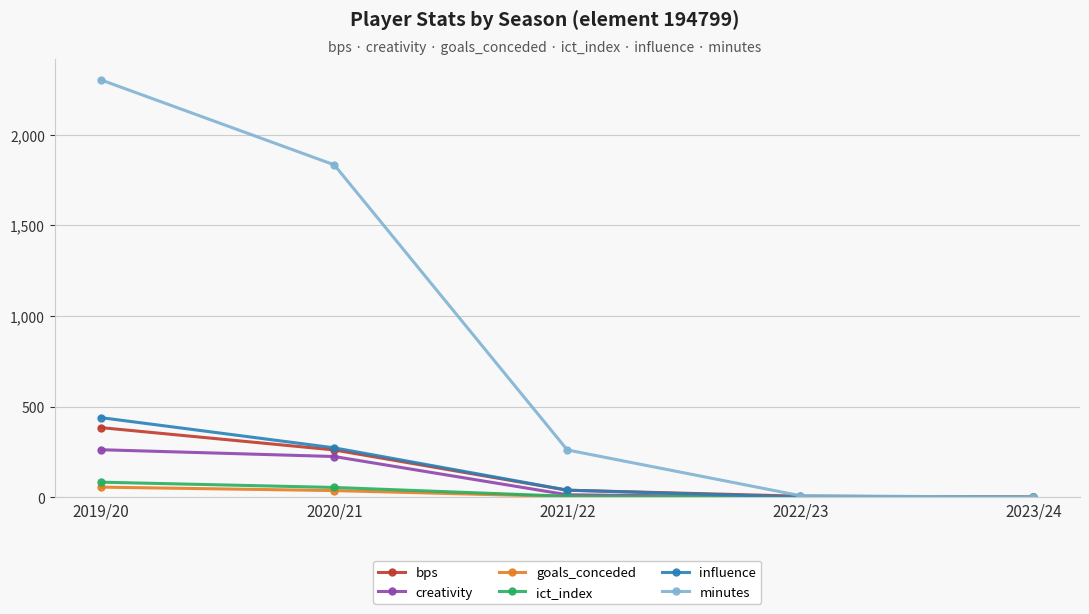

What position from the left is 2020/21?

2